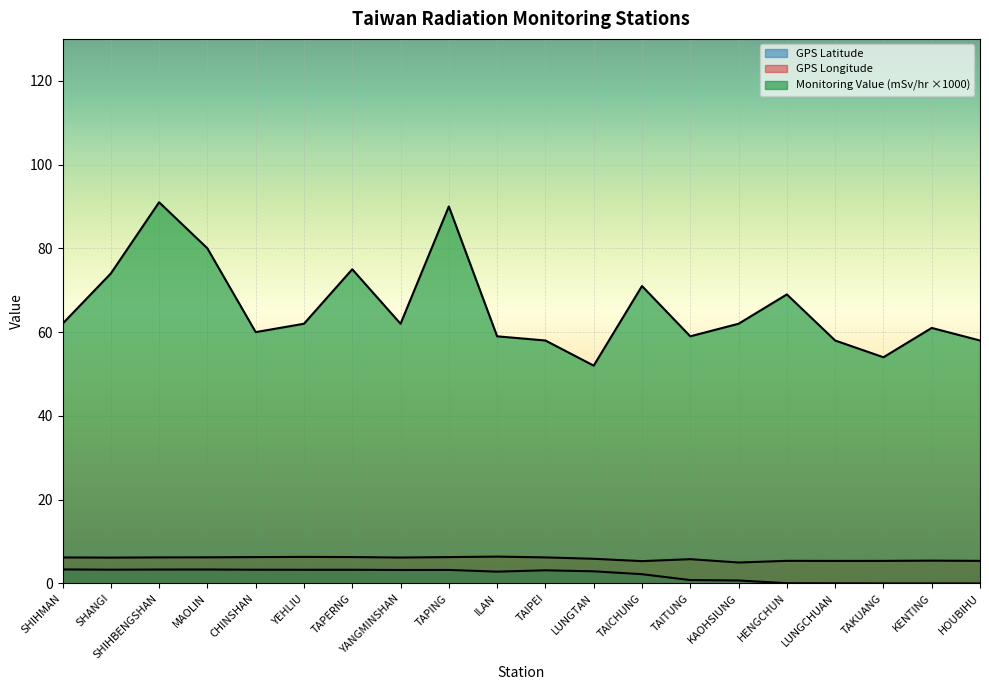

Reading right to left, what are all the values shown in this chart?

GPS Latitude: 0.0	0.0	0.0	0.0	0.1	0.7	0.8	2.2	2.9	3.1	2.8	3.2	3.2	3.3	3.3	3.3	3.3	3.3	3.3	3.3
GPS Longitude: 5.4	5.5	5.4	5.4	5.4	5.0	5.8	5.3	5.9	6.2	6.4	6.3	6.2	6.3	6.3	6.3	6.2	6.2	6.2	6.2
Monitoring Value (mSv/hr): 58.0	61.0	54.0	58.0	69.0	62.0	59.0	71.0	52.0	58.0	59.0	90.0	62.0	75.0	62.0	60.0	80.0	91.0	74.0	62.0